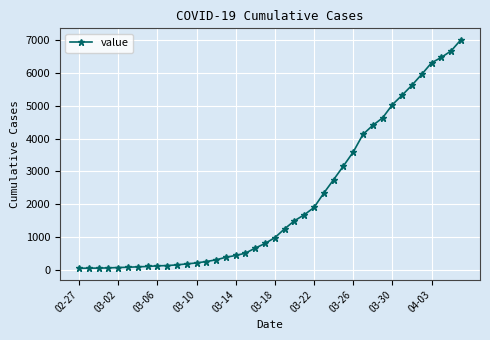

What is the average value?

2142